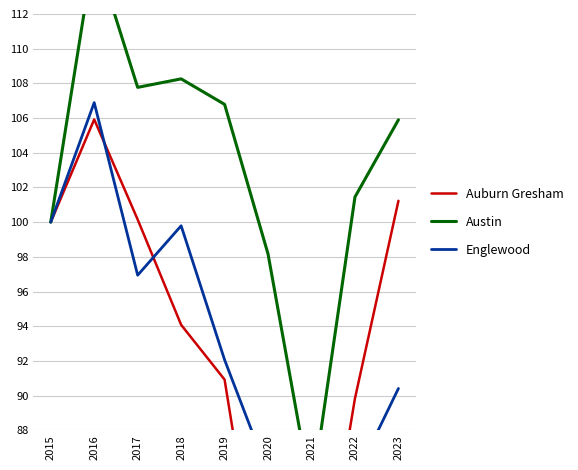

The Austin series shows 100.0 at 2015. True or false?

True